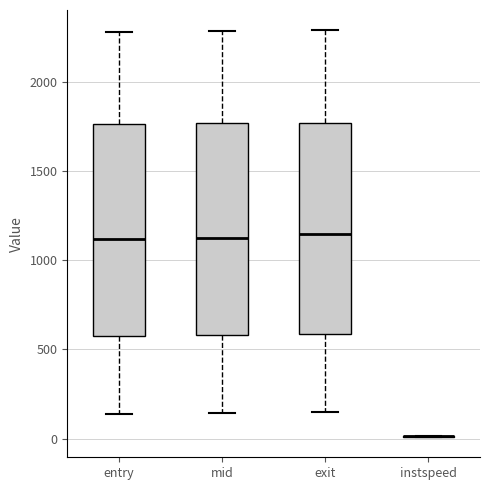

Where is the upper edge of the box for entry on the y-axis? The values are not printed on the chart, so give them approximately, as read against the axis.

1750